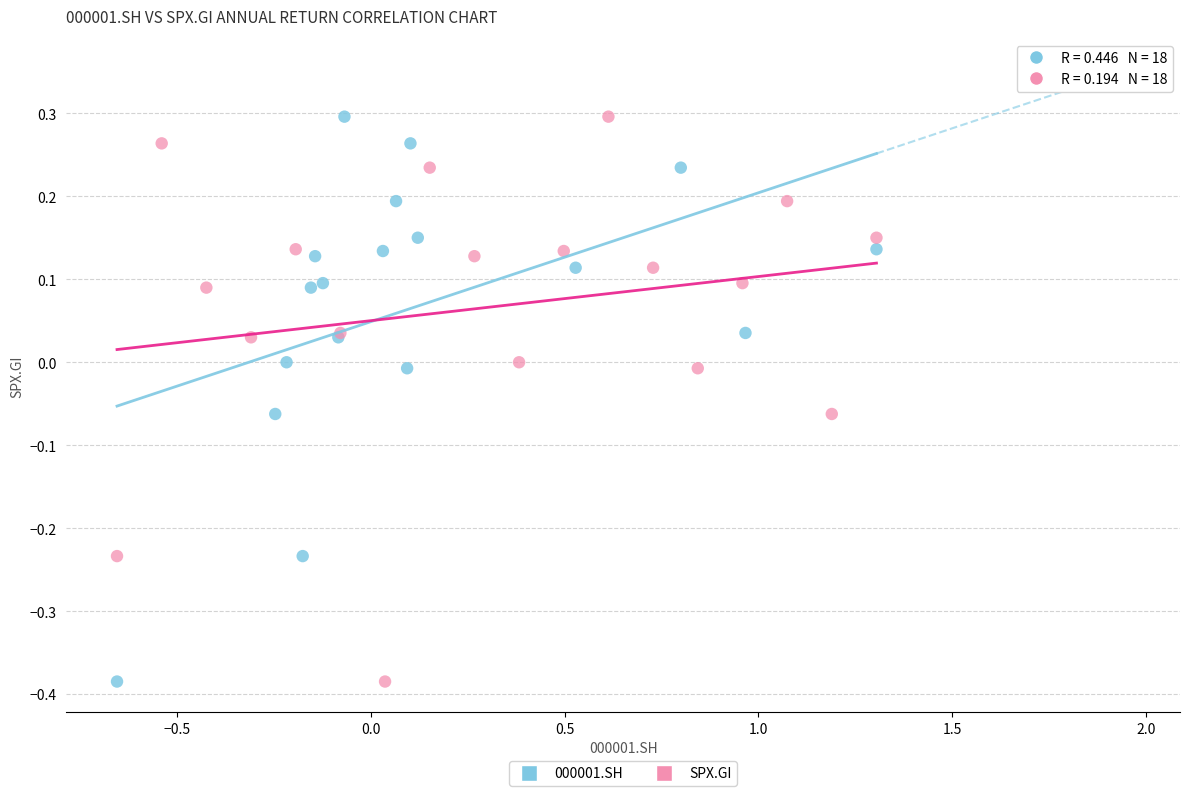

What are all the series names shown in the legend?

000001.SH, SPX.GI